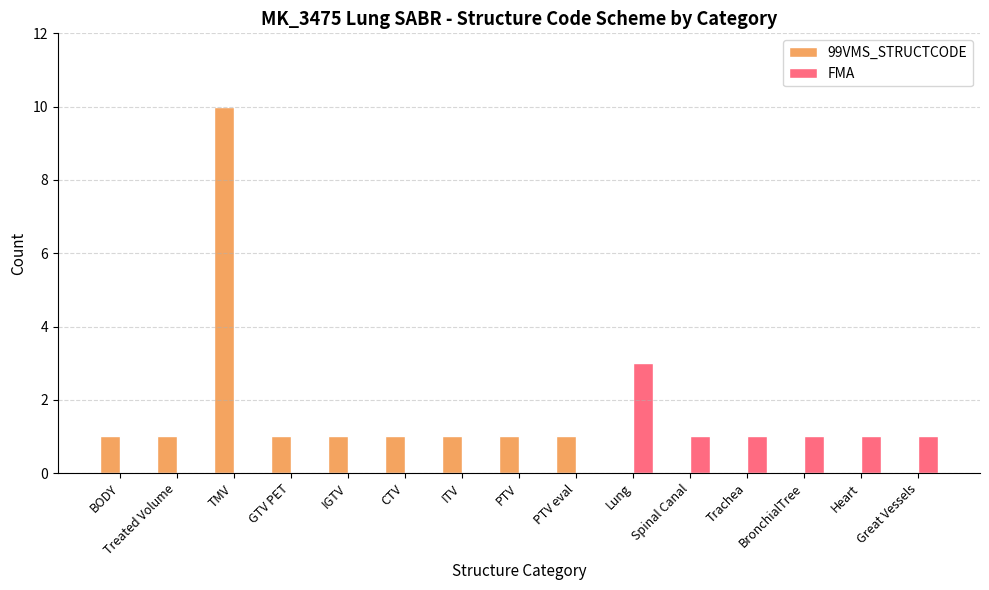

Which series has the largest range (max minus min)?

99VMS_STRUCTCODE